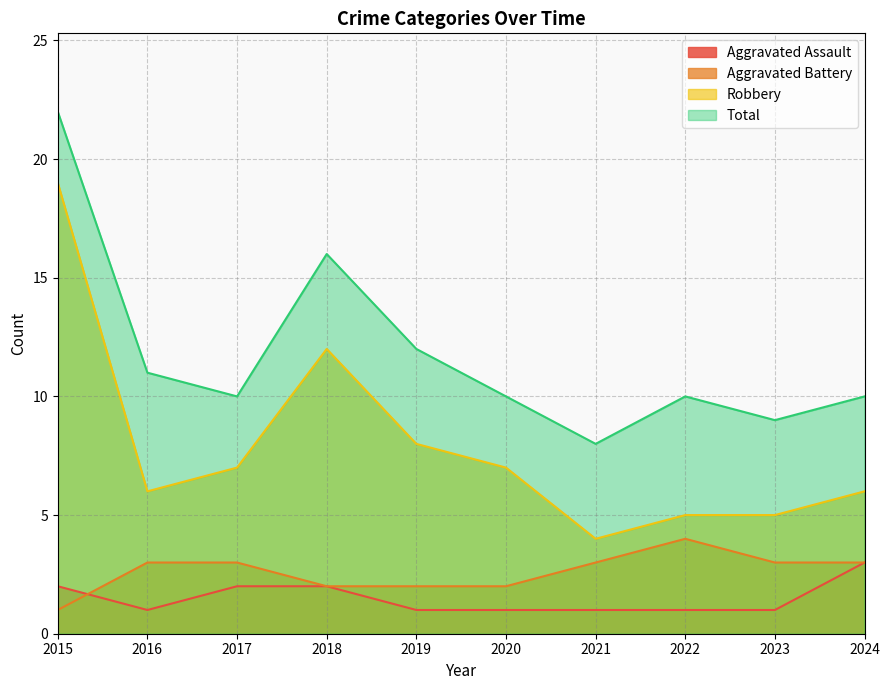

At which label does Robbery reach its peak?

2015